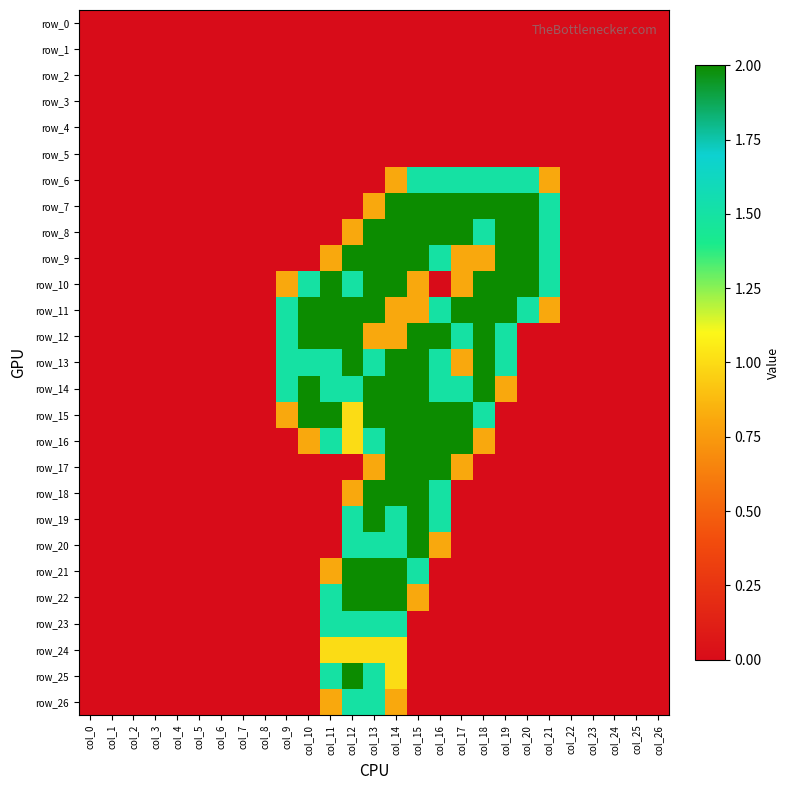

Reading right to left, what are all the values shown in this chart?

row_0: 0.0	0.0	0.0	0.0	0.0	0.0	0.0	0.0	0.0	0.0	0.0	0.0	0.0	0.0	0.0	0.0	0.0	0.0	0.0	0.0	0.0	0.0	0.0	0.0	0.0	0.0	0.0
row_1: 0.0	0.0	0.0	0.0	0.0	0.0	0.0	0.0	0.0	0.0	0.0	0.0	0.0	0.0	0.0	0.0	0.0	0.0	0.0	0.0	0.0	0.0	0.0	0.0	0.0	0.0	0.0
row_2: 0.0	0.0	0.0	0.0	0.0	0.0	0.0	0.0	0.0	0.0	0.0	0.0	0.0	0.0	0.0	0.0	0.0	0.0	0.0	0.0	0.0	0.0	0.0	0.0	0.0	0.0	0.0
row_3: 0.0	0.0	0.0	0.0	0.0	0.0	0.0	0.0	0.0	0.0	0.0	0.0	0.0	0.0	0.0	0.0	0.0	0.0	0.0	0.0	0.0	0.0	0.0	0.0	0.0	0.0	0.0
row_4: 0.0	0.0	0.0	0.0	0.0	0.0	0.0	0.0	0.0	0.0	0.0	0.0	0.0	0.0	0.0	0.0	0.0	0.0	0.0	0.0	0.0	0.0	0.0	0.0	0.0	0.0	0.0
row_5: 0.0	0.0	0.0	0.0	0.0	0.0	0.0	0.0	0.0	0.0	0.0	0.0	0.0	0.0	0.0	0.0	0.0	0.0	0.0	0.0	0.0	0.0	0.0	0.0	0.0	0.0	0.0
row_6: 0.0	0.0	0.0	0.0	0.0	0.8	1.5	1.5	1.5	1.5	1.5	1.5	0.8	0.0	0.0	0.0	0.0	0.0	0.0	0.0	0.0	0.0	0.0	0.0	0.0	0.0	0.0
row_7: 0.0	0.0	0.0	0.0	0.0	1.5	2.0	2.0	2.0	2.0	2.0	2.0	2.0	0.8	0.0	0.0	0.0	0.0	0.0	0.0	0.0	0.0	0.0	0.0	0.0	0.0	0.0
row_8: 0.0	0.0	0.0	0.0	0.0	1.5	2.0	2.0	1.5	2.0	2.0	2.0	2.0	2.0	0.8	0.0	0.0	0.0	0.0	0.0	0.0	0.0	0.0	0.0	0.0	0.0	0.0
row_9: 0.0	0.0	0.0	0.0	0.0	1.5	2.0	2.0	0.8	0.8	1.5	2.0	2.0	2.0	2.0	0.8	0.0	0.0	0.0	0.0	0.0	0.0	0.0	0.0	0.0	0.0	0.0
row_10: 0.0	0.0	0.0	0.0	0.0	1.5	2.0	2.0	2.0	0.8	0.0	0.8	2.0	2.0	1.5	2.0	1.5	0.8	0.0	0.0	0.0	0.0	0.0	0.0	0.0	0.0	0.0
row_11: 0.0	0.0	0.0	0.0	0.0	0.8	1.5	2.0	2.0	2.0	1.5	0.8	0.8	2.0	2.0	2.0	2.0	1.5	0.0	0.0	0.0	0.0	0.0	0.0	0.0	0.0	0.0
row_12: 0.0	0.0	0.0	0.0	0.0	0.0	0.0	1.5	2.0	1.5	2.0	2.0	0.8	0.8	2.0	2.0	2.0	1.5	0.0	0.0	0.0	0.0	0.0	0.0	0.0	0.0	0.0
row_13: 0.0	0.0	0.0	0.0	0.0	0.0	0.0	1.5	2.0	0.8	1.5	2.0	2.0	1.5	2.0	1.5	1.5	1.5	0.0	0.0	0.0	0.0	0.0	0.0	0.0	0.0	0.0
row_14: 0.0	0.0	0.0	0.0	0.0	0.0	0.0	0.8	2.0	1.5	1.5	2.0	2.0	2.0	1.5	1.5	2.0	1.5	0.0	0.0	0.0	0.0	0.0	0.0	0.0	0.0	0.0
row_15: 0.0	0.0	0.0	0.0	0.0	0.0	0.0	0.0	1.5	2.0	2.0	2.0	2.0	2.0	1.0	2.0	2.0	0.8	0.0	0.0	0.0	0.0	0.0	0.0	0.0	0.0	0.0
row_16: 0.0	0.0	0.0	0.0	0.0	0.0	0.0	0.0	0.8	2.0	2.0	2.0	2.0	1.5	1.0	1.5	0.8	0.0	0.0	0.0	0.0	0.0	0.0	0.0	0.0	0.0	0.0
row_17: 0.0	0.0	0.0	0.0	0.0	0.0	0.0	0.0	0.0	0.8	2.0	2.0	2.0	0.8	0.0	0.0	0.0	0.0	0.0	0.0	0.0	0.0	0.0	0.0	0.0	0.0	0.0
row_18: 0.0	0.0	0.0	0.0	0.0	0.0	0.0	0.0	0.0	0.0	1.5	2.0	2.0	2.0	0.8	0.0	0.0	0.0	0.0	0.0	0.0	0.0	0.0	0.0	0.0	0.0	0.0
row_19: 0.0	0.0	0.0	0.0	0.0	0.0	0.0	0.0	0.0	0.0	1.5	2.0	1.5	2.0	1.5	0.0	0.0	0.0	0.0	0.0	0.0	0.0	0.0	0.0	0.0	0.0	0.0
row_20: 0.0	0.0	0.0	0.0	0.0	0.0	0.0	0.0	0.0	0.0	0.8	2.0	1.5	1.5	1.5	0.0	0.0	0.0	0.0	0.0	0.0	0.0	0.0	0.0	0.0	0.0	0.0
row_21: 0.0	0.0	0.0	0.0	0.0	0.0	0.0	0.0	0.0	0.0	0.0	1.5	2.0	2.0	2.0	0.8	0.0	0.0	0.0	0.0	0.0	0.0	0.0	0.0	0.0	0.0	0.0
row_22: 0.0	0.0	0.0	0.0	0.0	0.0	0.0	0.0	0.0	0.0	0.0	0.8	2.0	2.0	2.0	1.5	0.0	0.0	0.0	0.0	0.0	0.0	0.0	0.0	0.0	0.0	0.0
row_23: 0.0	0.0	0.0	0.0	0.0	0.0	0.0	0.0	0.0	0.0	0.0	0.0	1.5	1.5	1.5	1.5	0.0	0.0	0.0	0.0	0.0	0.0	0.0	0.0	0.0	0.0	0.0
row_24: 0.0	0.0	0.0	0.0	0.0	0.0	0.0	0.0	0.0	0.0	0.0	0.0	1.0	1.0	1.0	1.0	0.0	0.0	0.0	0.0	0.0	0.0	0.0	0.0	0.0	0.0	0.0
row_25: 0.0	0.0	0.0	0.0	0.0	0.0	0.0	0.0	0.0	0.0	0.0	0.0	1.0	1.5	2.0	1.5	0.0	0.0	0.0	0.0	0.0	0.0	0.0	0.0	0.0	0.0	0.0
row_26: 0.0	0.0	0.0	0.0	0.0	0.0	0.0	0.0	0.0	0.0	0.0	0.0	0.8	1.5	1.5	0.8	0.0	0.0	0.0	0.0	0.0	0.0	0.0	0.0	0.0	0.0	0.0